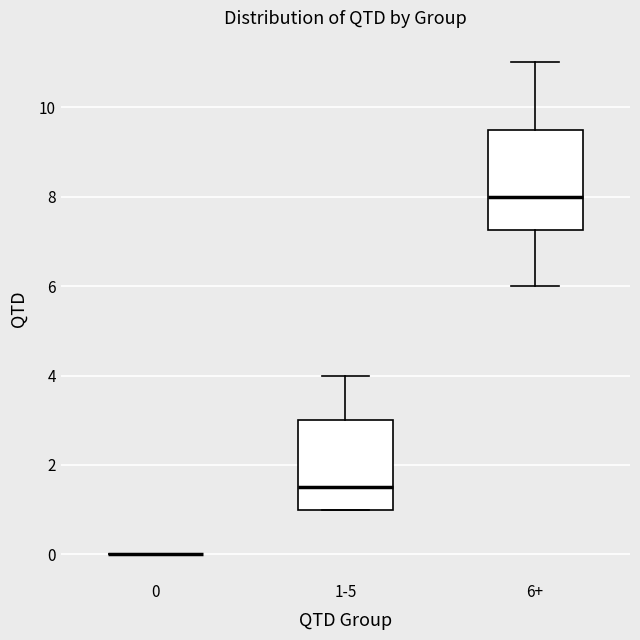

Reading left to right, read every box against the y-axis: the position of its median line, the range the box covers, and the ends of its whiskers. The values are not printed on the chart, so give them approximately, as read against the axis.

0: box collapsed to a line at 0.0, whiskers 0.0 to 0.0
1-5: median 1.6, box 1.0 to 3.0, whiskers 1.0 to 4.0
6+: median 8.0, box 7.2 to 9.6, whiskers 6.0 to 11.0